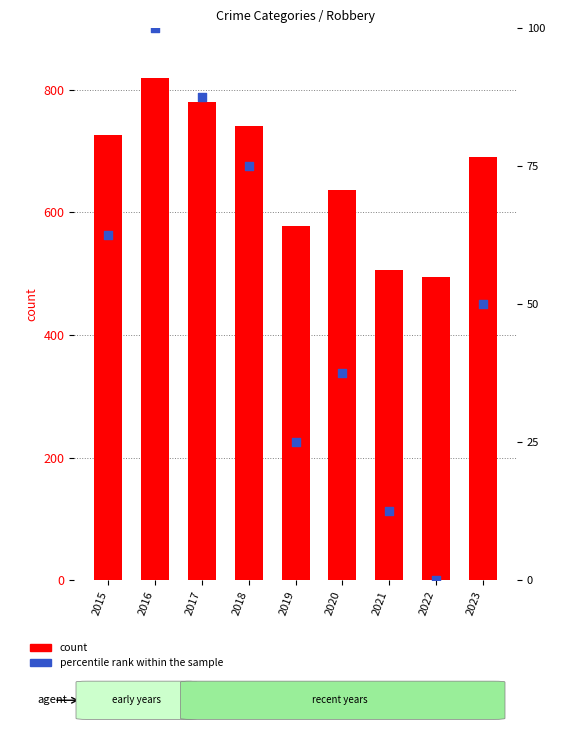

Which series contains the highest Y value?

count